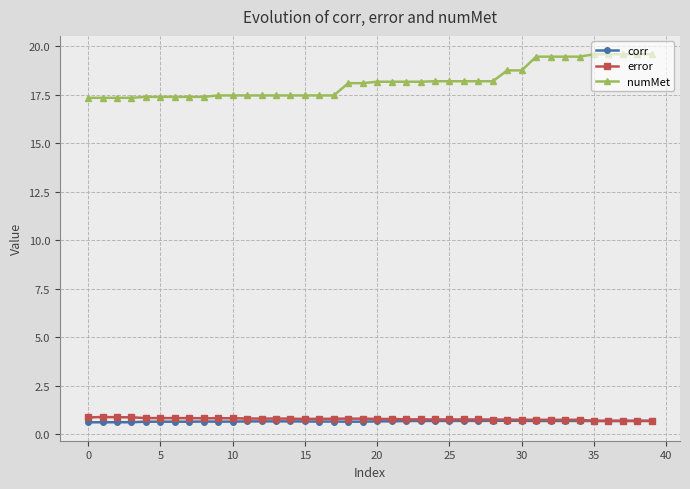

What is the minimum value for corr?

0.6